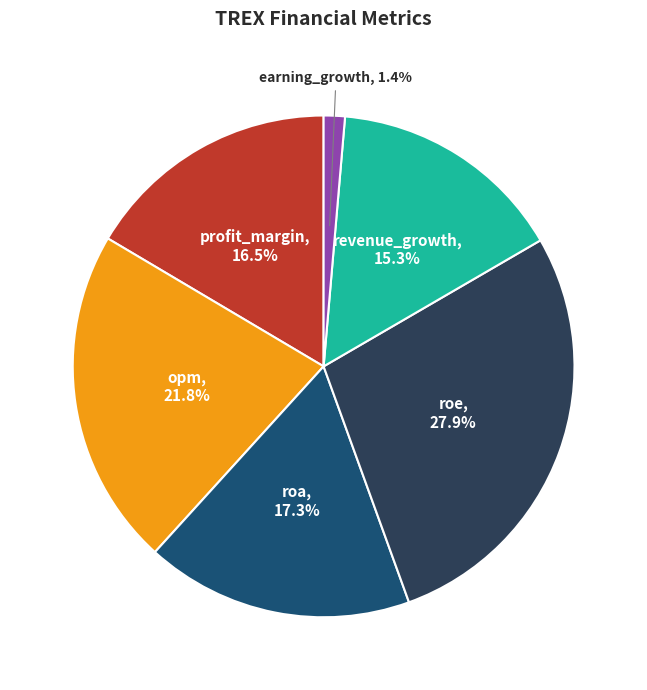

Which category has the biggest portion of the pie?

roe